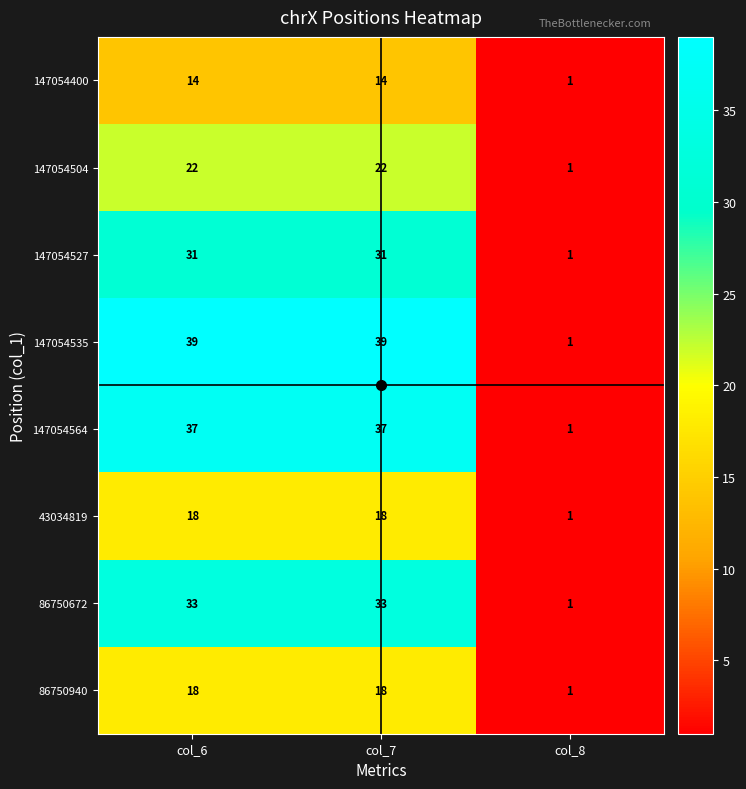

Which category has the lowest value in the 43034819 series?

col_8